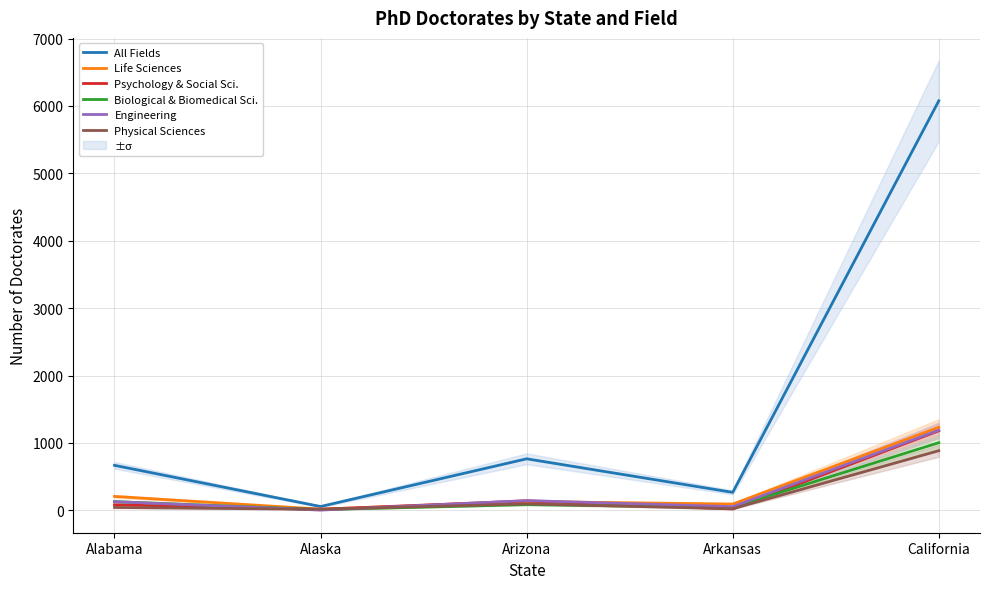

Which series has the largest range (max minus min)?

All Fields